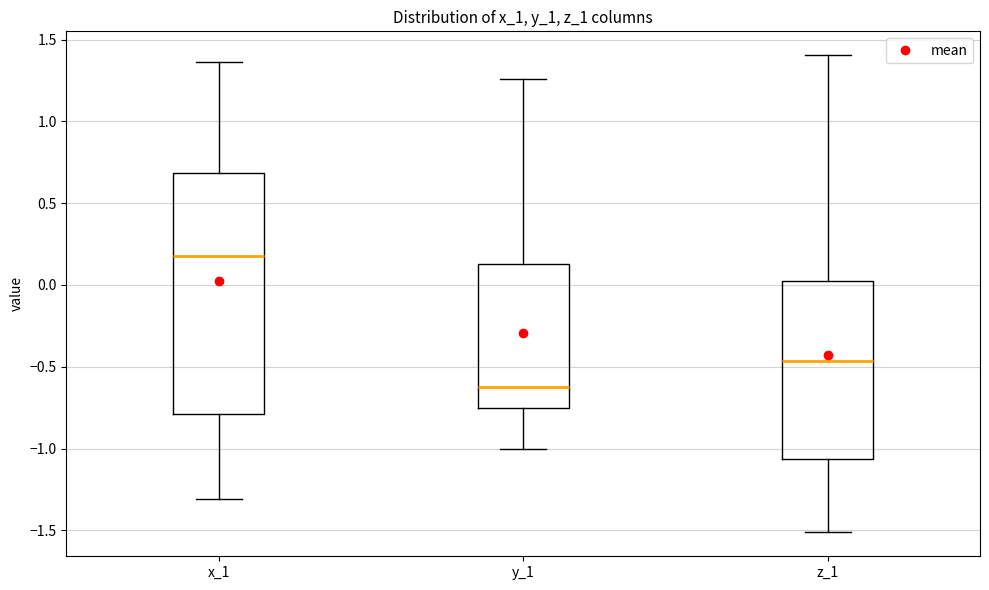

Reading left to right, transcribe this box plot: for each box, give where its median line is, the range the box spans, and where its two whiskers end, as read against the y-axis. The values are not printed on the chart, so give them approximately, as read against the axis.

x_1: median 0.20, box -0.80 to 0.70, whiskers -1.30 to 1.35
y_1: median -0.65, box -0.75 to 0.15, whiskers -1.00 to 1.25
z_1: median -0.45, box -1.05 to 0.05, whiskers -1.50 to 1.40